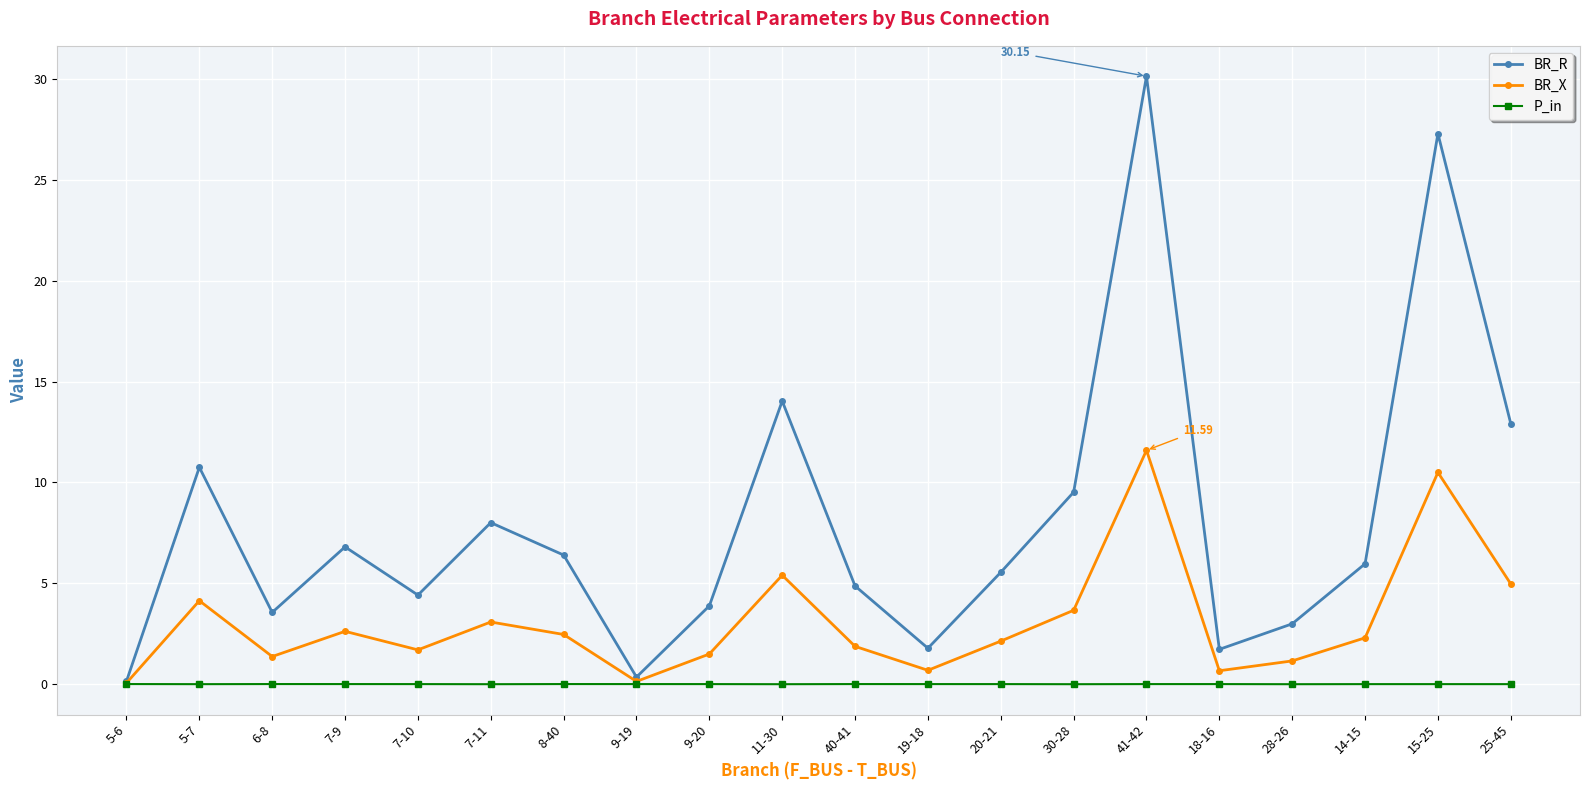

Is the value of BR_X at 7-9 greater than the value of P_in at 20-21?

Yes